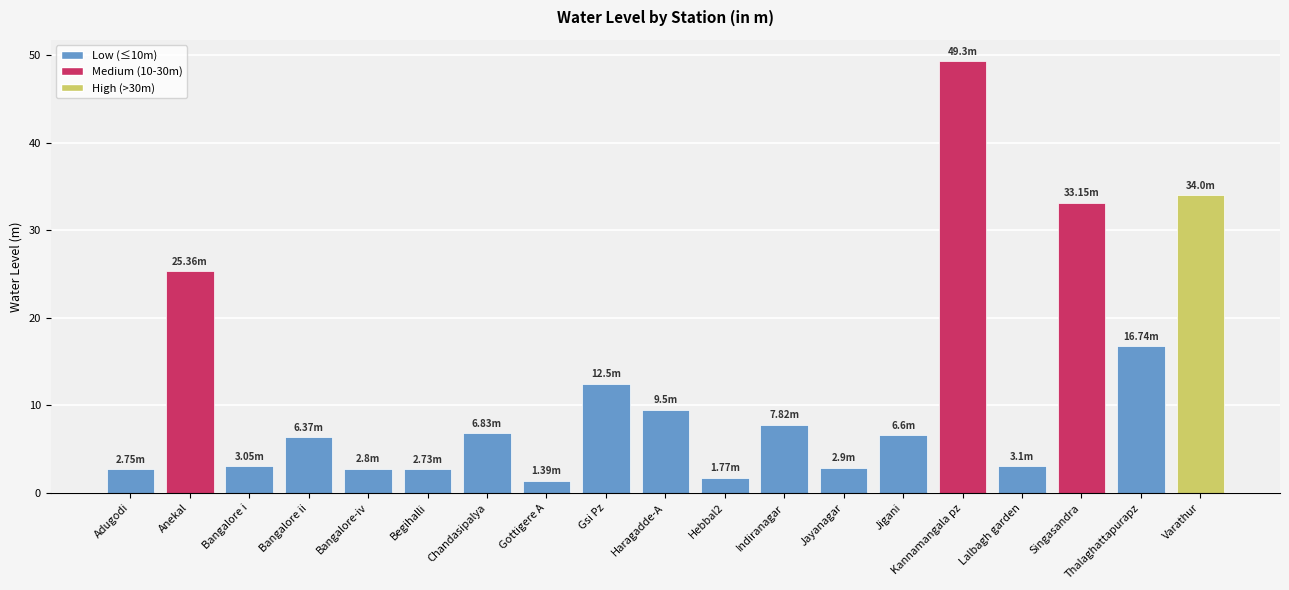

What is the change in value from Indiranagar to Jigani?

-1.2